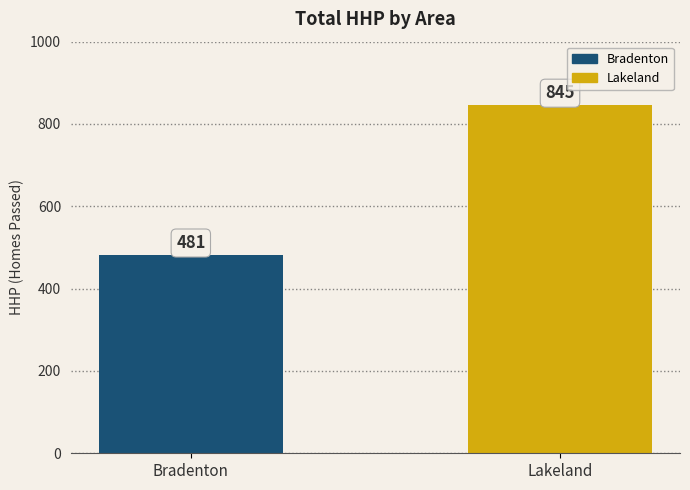

The value at Bradenton is 322. True or false?

False